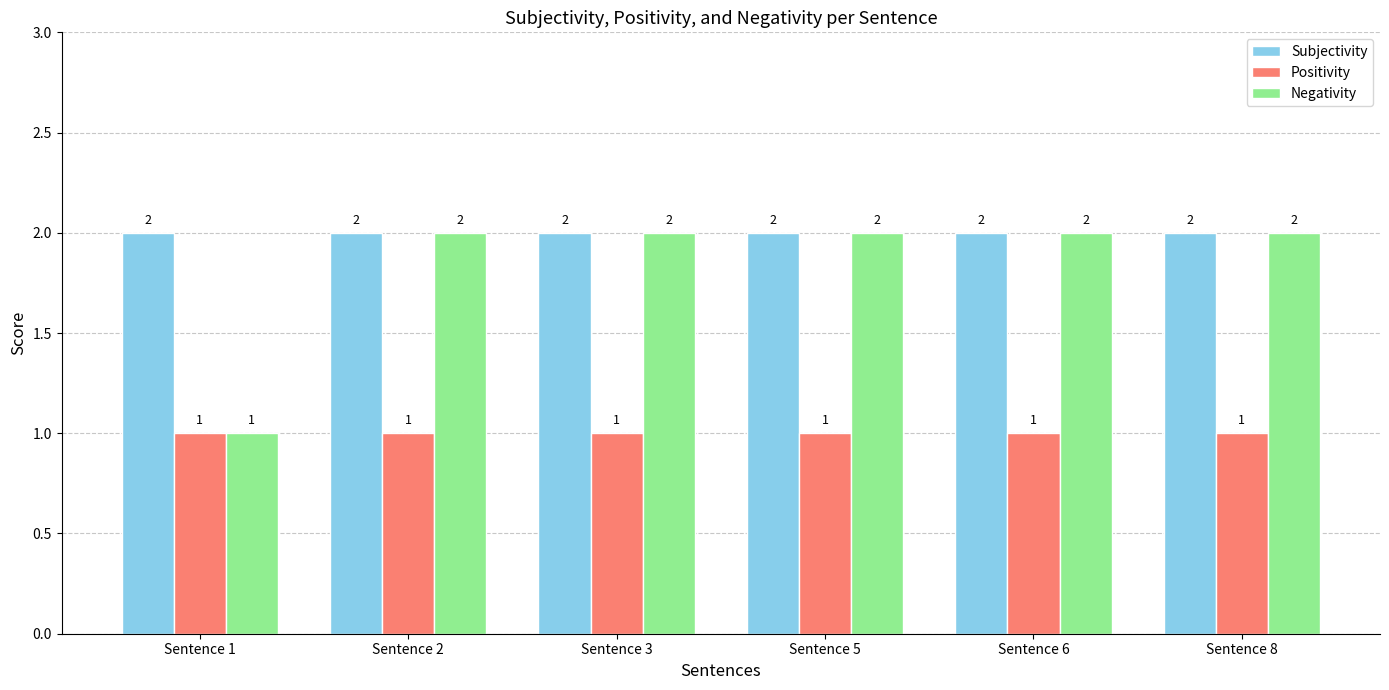

Which series changed the most between Sentence 1 and Sentence 3?

Negativity